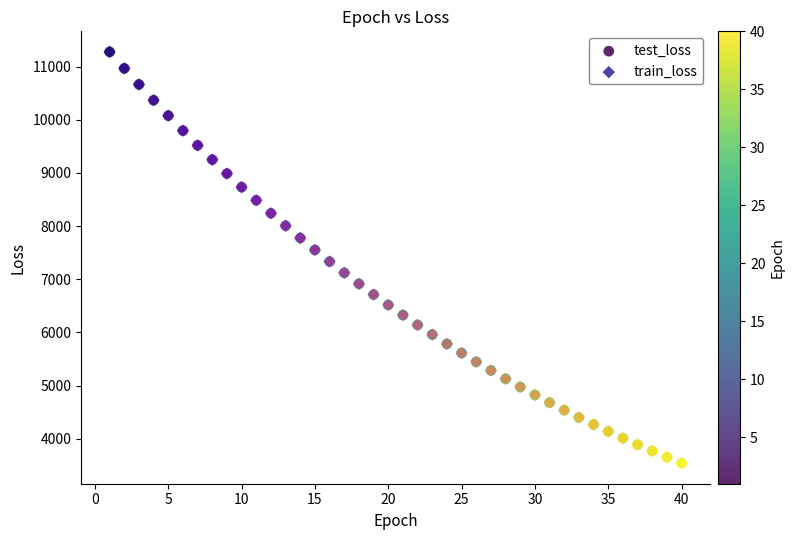

What are all the series names shown in the legend?

test_loss, train_loss